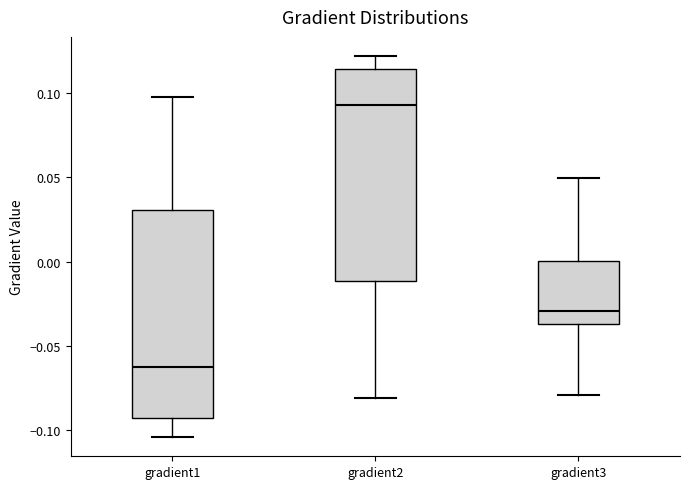

Reading left to right, transcribe this box plot: for each box, give where its median line is, the range the box spans, and where its two whiskers end, as read against the y-axis. The values are not printed on the chart, so give them approximately, as read against the axis.

gradient1: median -0.060, box -0.095 to 0.030, whiskers -0.105 to 0.100
gradient2: median 0.095, box -0.010 to 0.115, whiskers -0.080 to 0.120
gradient3: median -0.030, box -0.035 to 0.000, whiskers -0.080 to 0.050